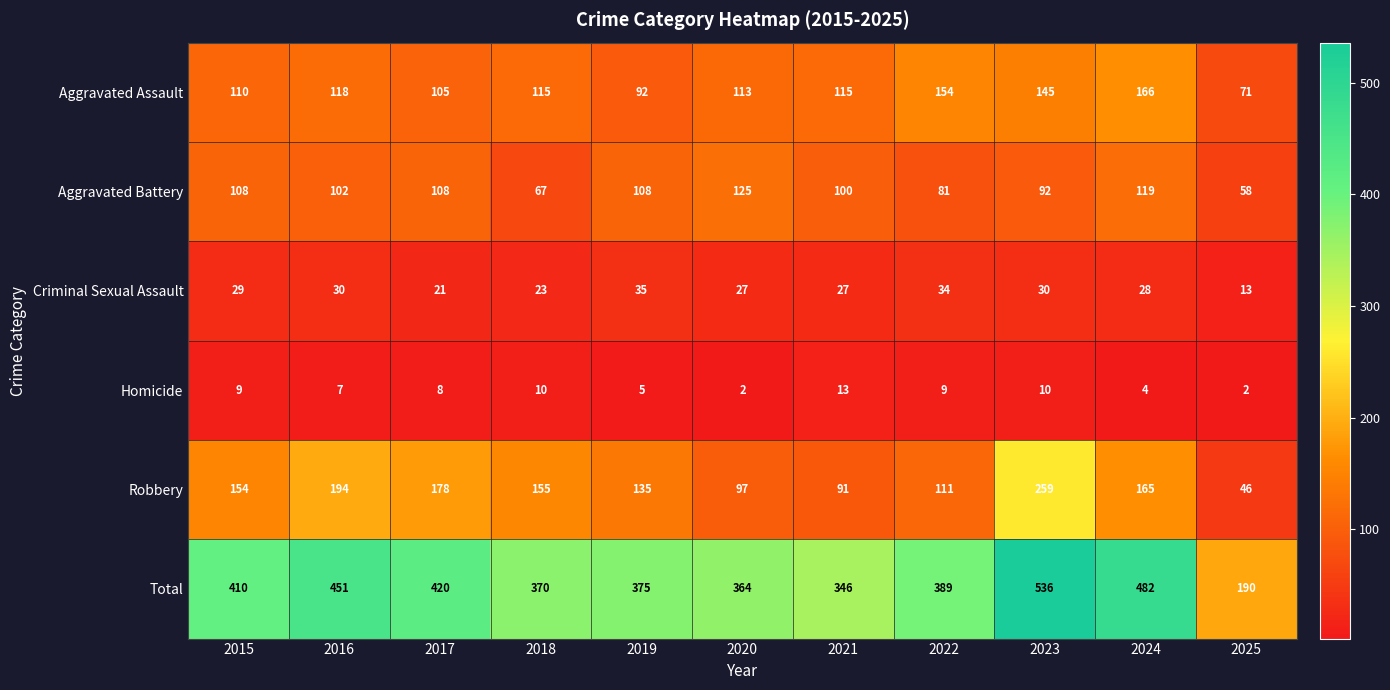

List the series in order of their peak value, lowest first.

Homicide, Criminal Sexual Assault, Aggravated Battery, Aggravated Assault, Robbery, Total